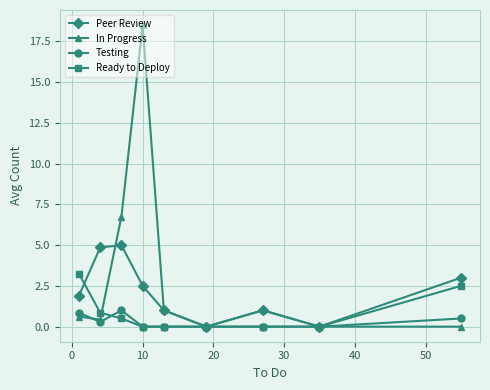

What are all the series names shown in the legend?

Peer Review, In Progress, Testing, Ready to Deploy